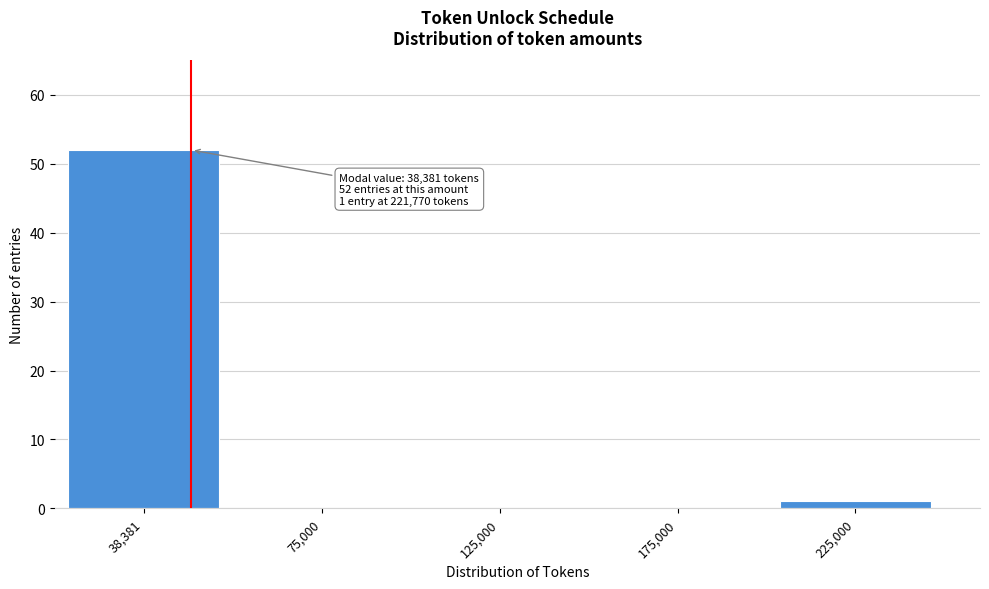

Reading left to right, what are all the values shown in this chart?

38,381=52	75,000=0	125,000=0	175,000=0	225,000=1